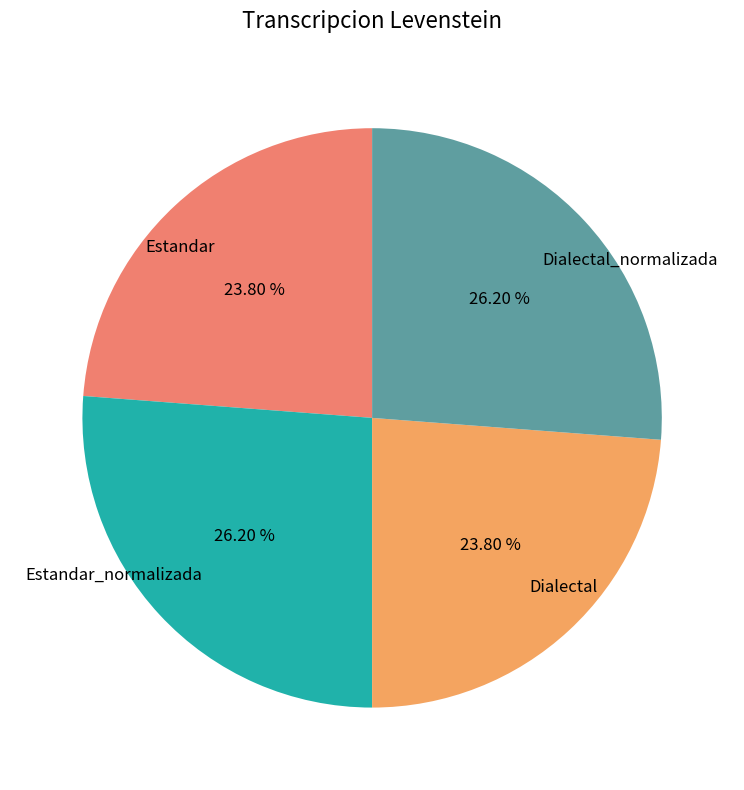

True or false: Estandar_normalizada accounts for 26% of the total.

True